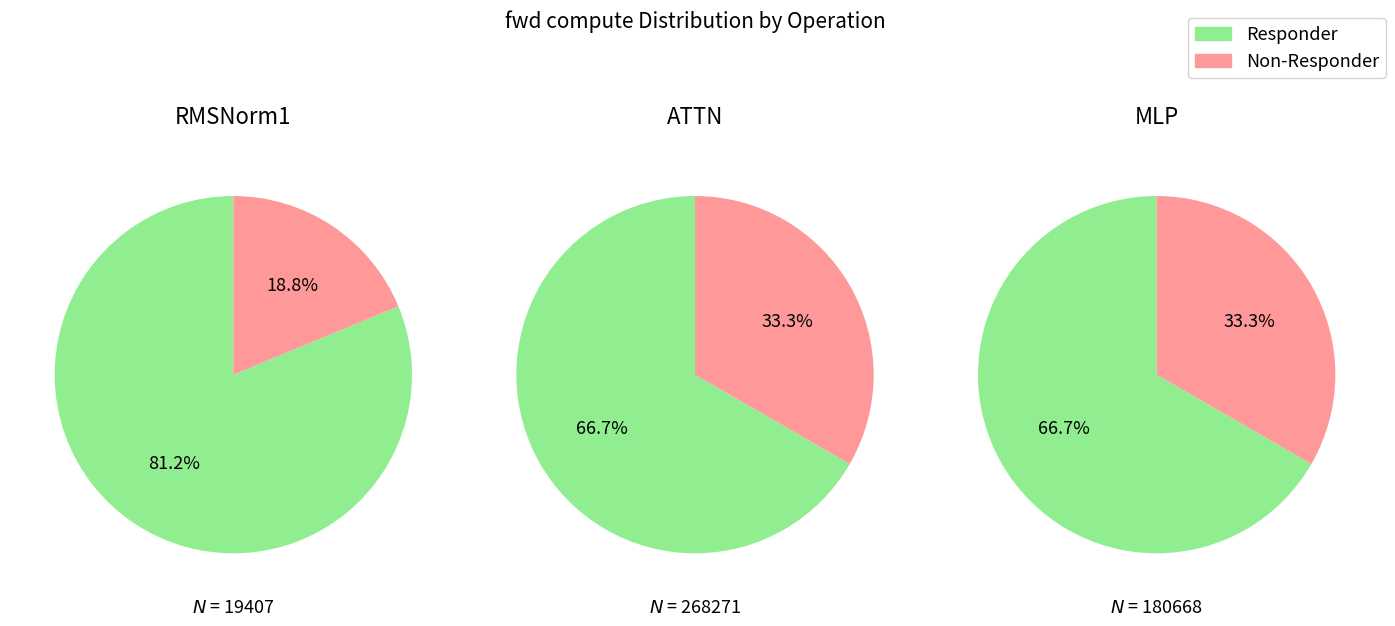

Is there a majority slice in this chart?

Yes